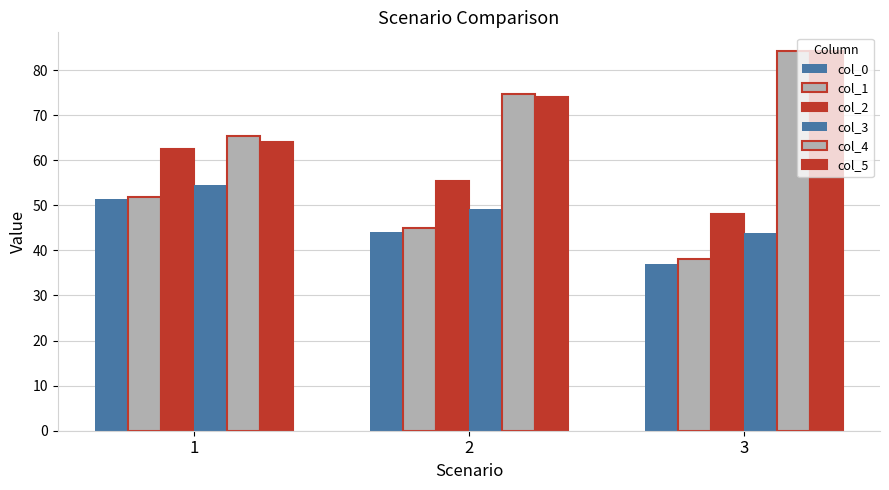

Which has a higher value, 1 or 3?

1